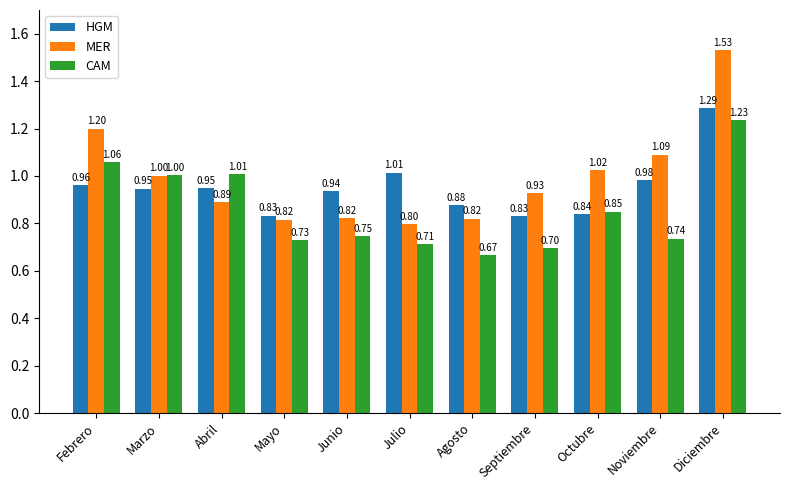

Which series changed the most between Abril and Junio?

CAM